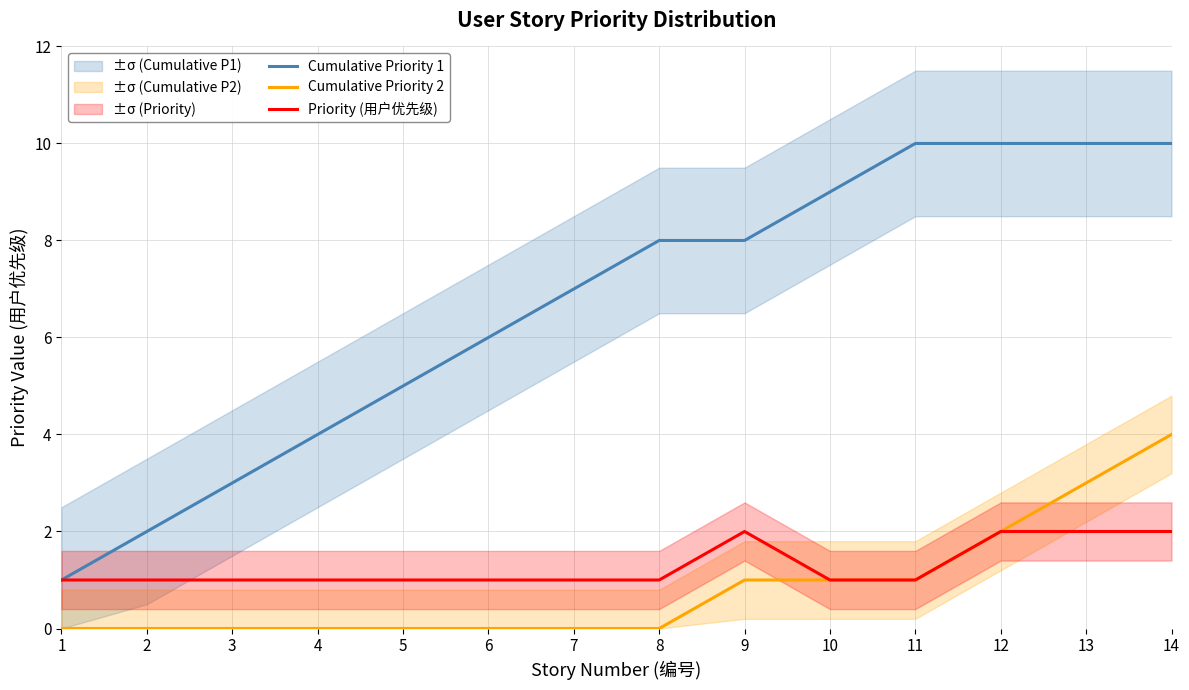

True or false: Cumulative Priority 1 has a value of 4 at 11.

False